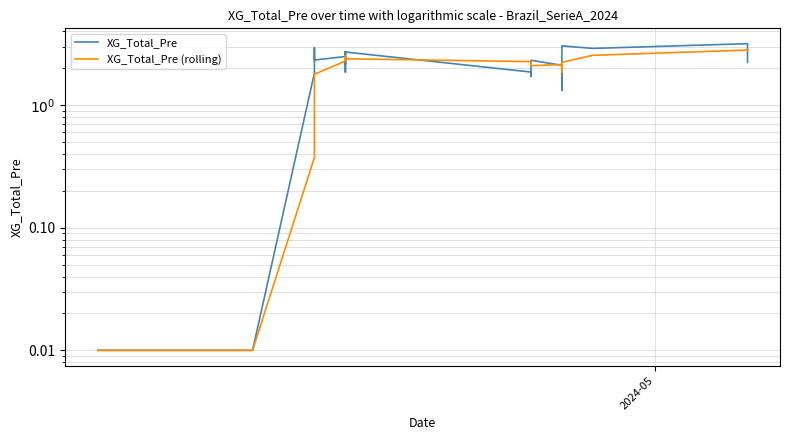

Which series has the largest range (max minus min)?

XG_Total_Pre